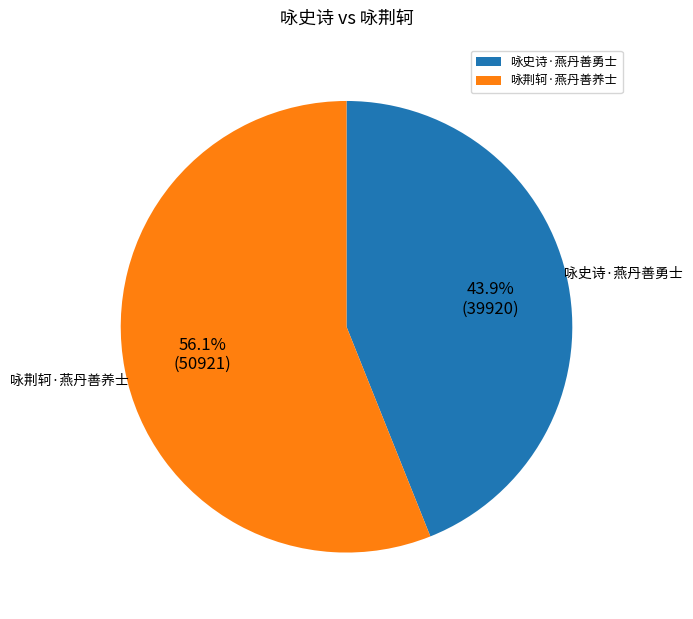

Which slice is the largest?

咏荆轲·燕丹善养士